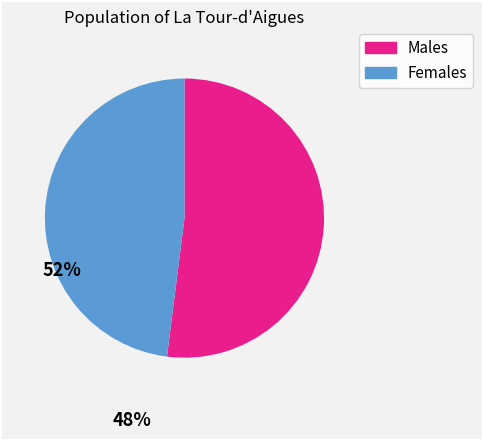

Does any single category account for the majority?

Yes